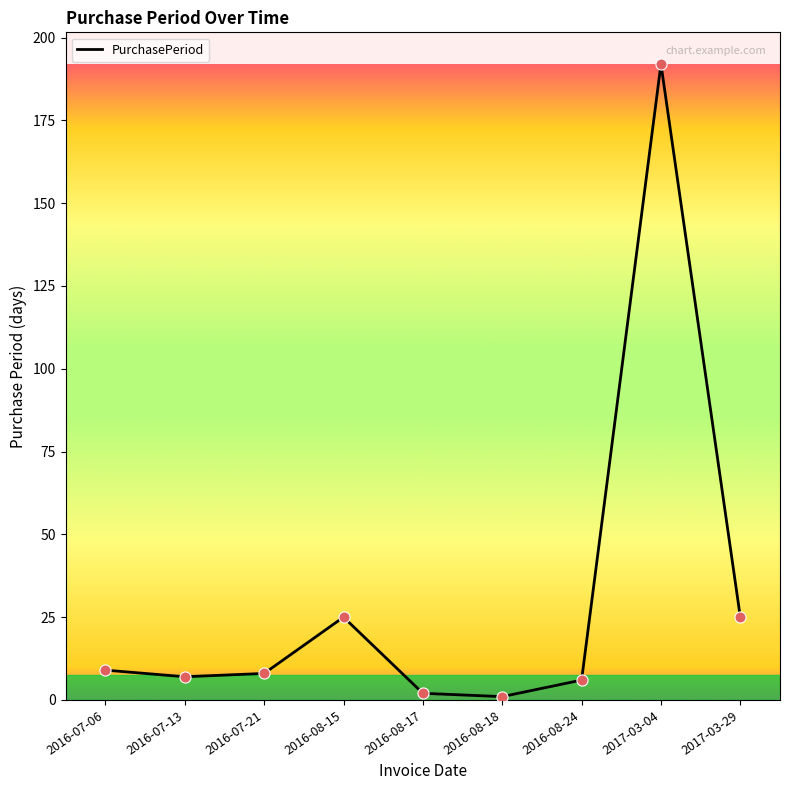

Between 2016-07-06 and 2016-08-15, which is larger?

2016-08-15